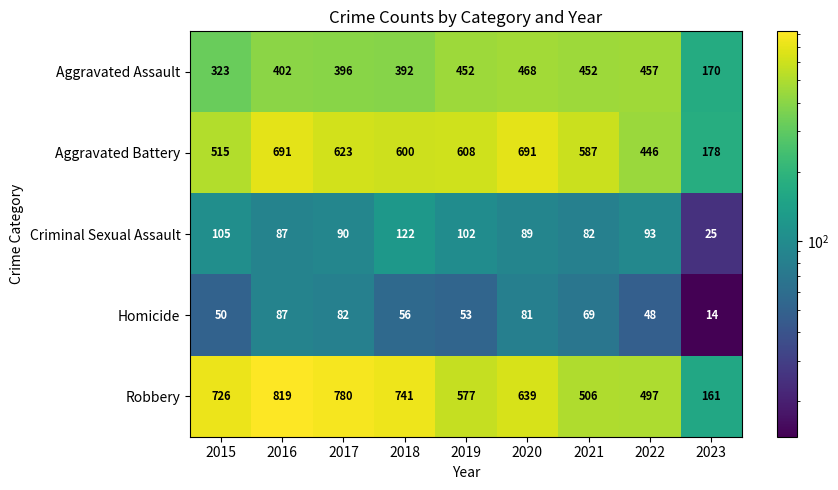

Which category has the highest value across all series?

2016